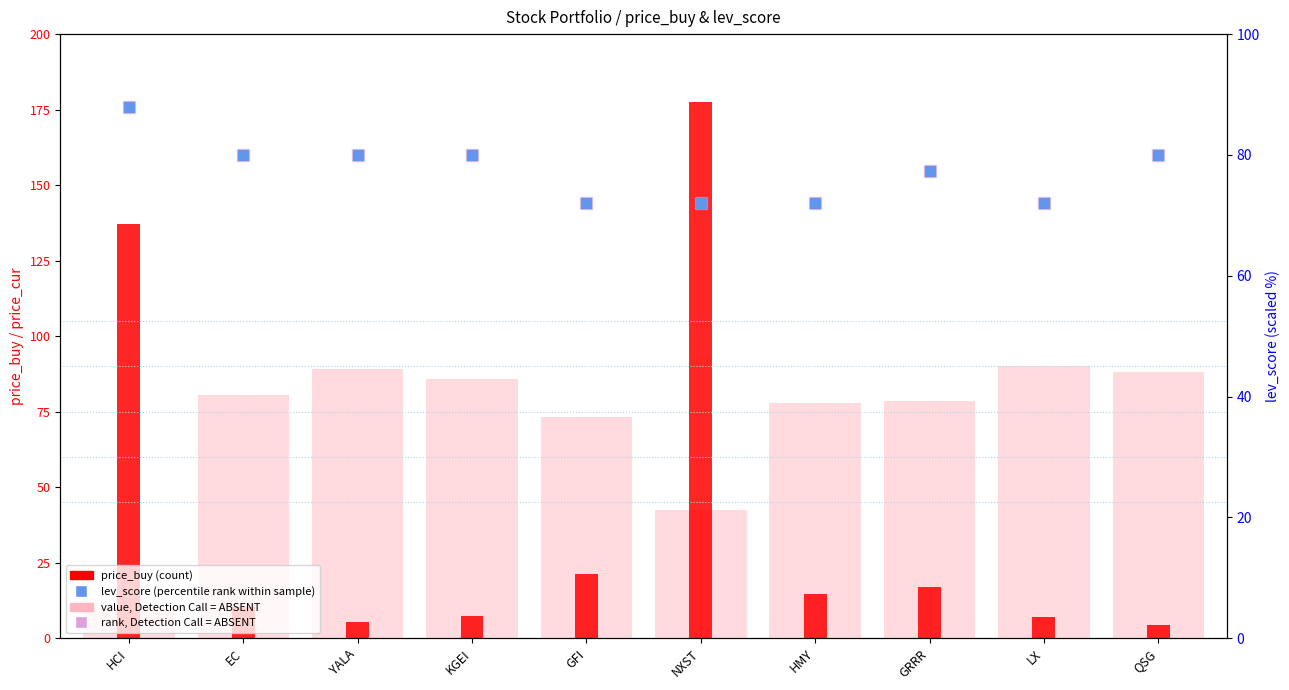

Which series has the widest spread of Y values?

price_buy (count)